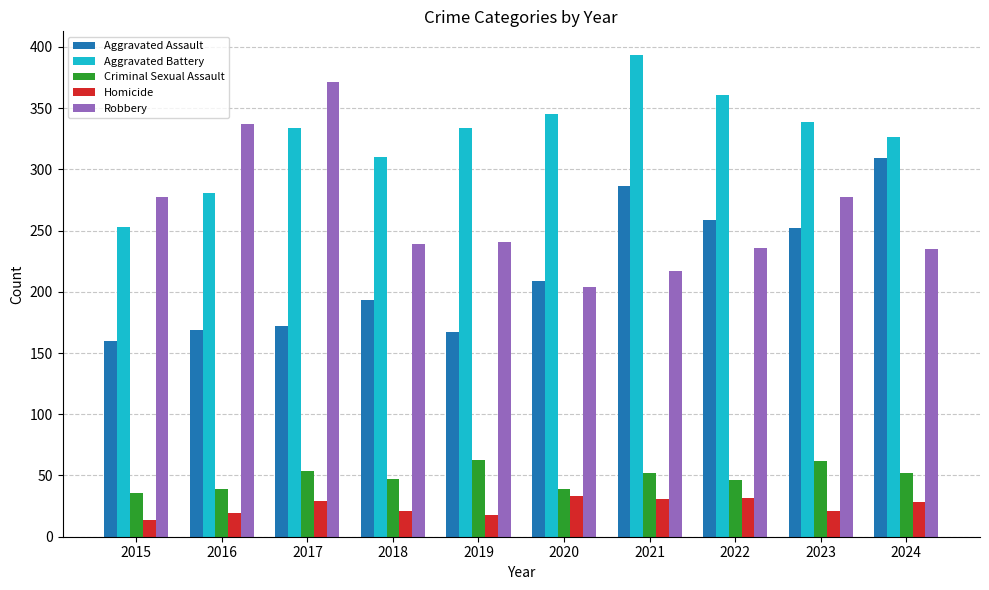

Which category has the lowest value across all series?

2015